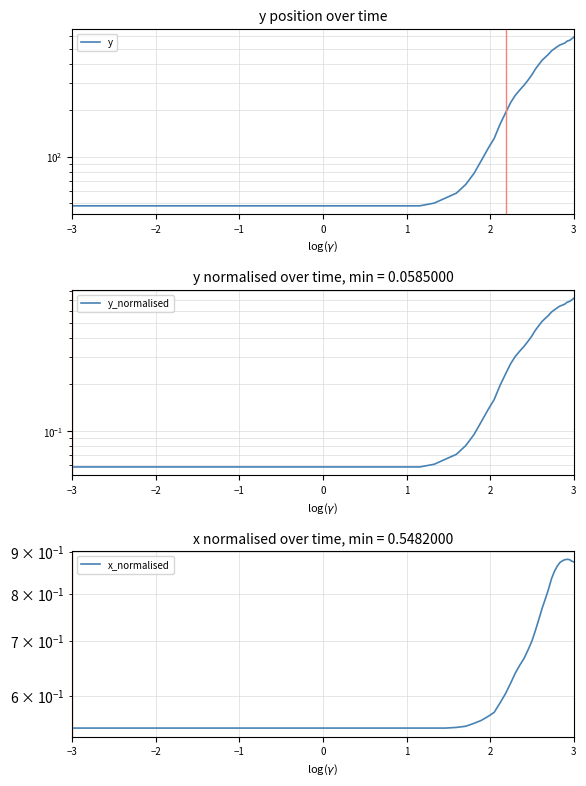

How many interior local peaks does the x_normalised series have?

1